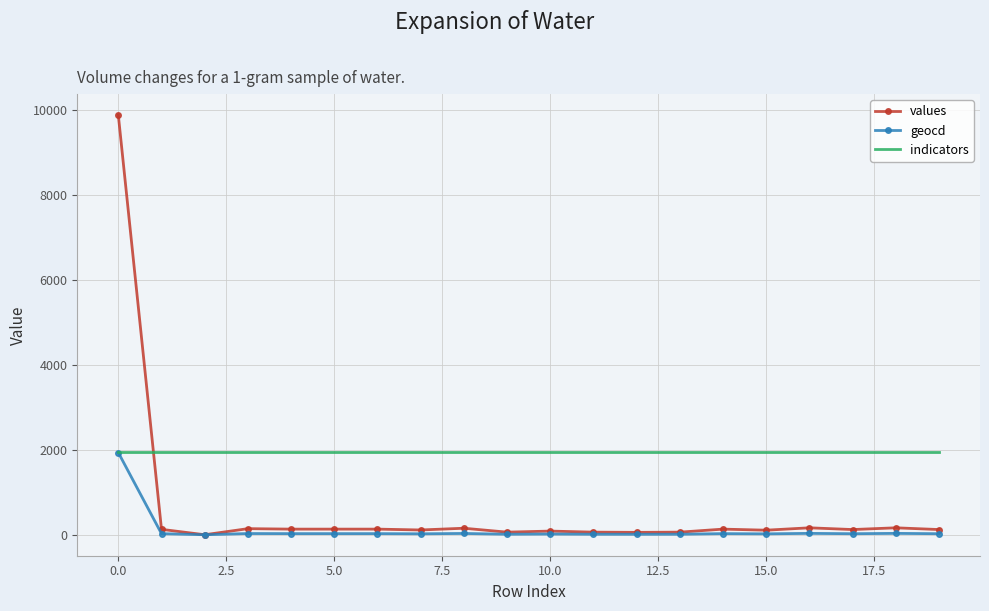

At how many categories does at least one series exceed 1897?

20